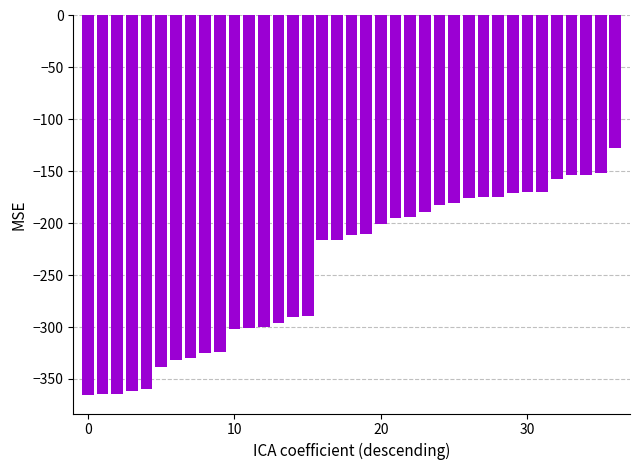

What is the greatest value displayed?

-128